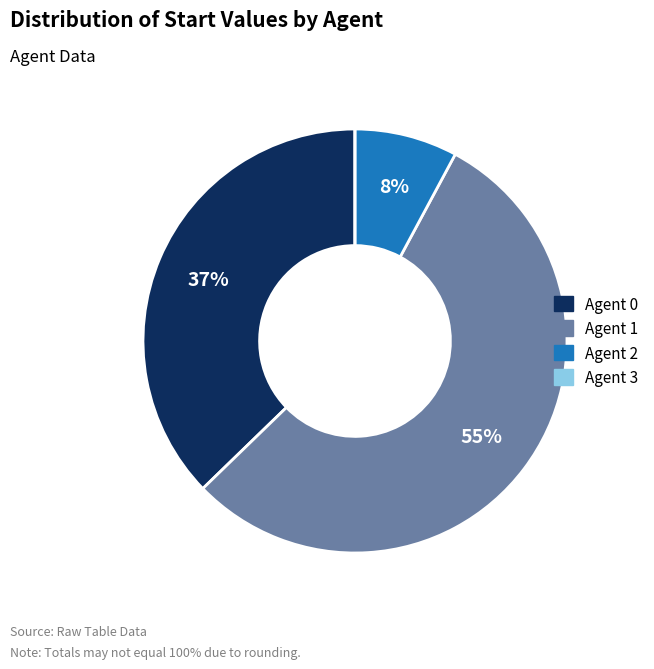

Does any single category account for the majority?

Yes